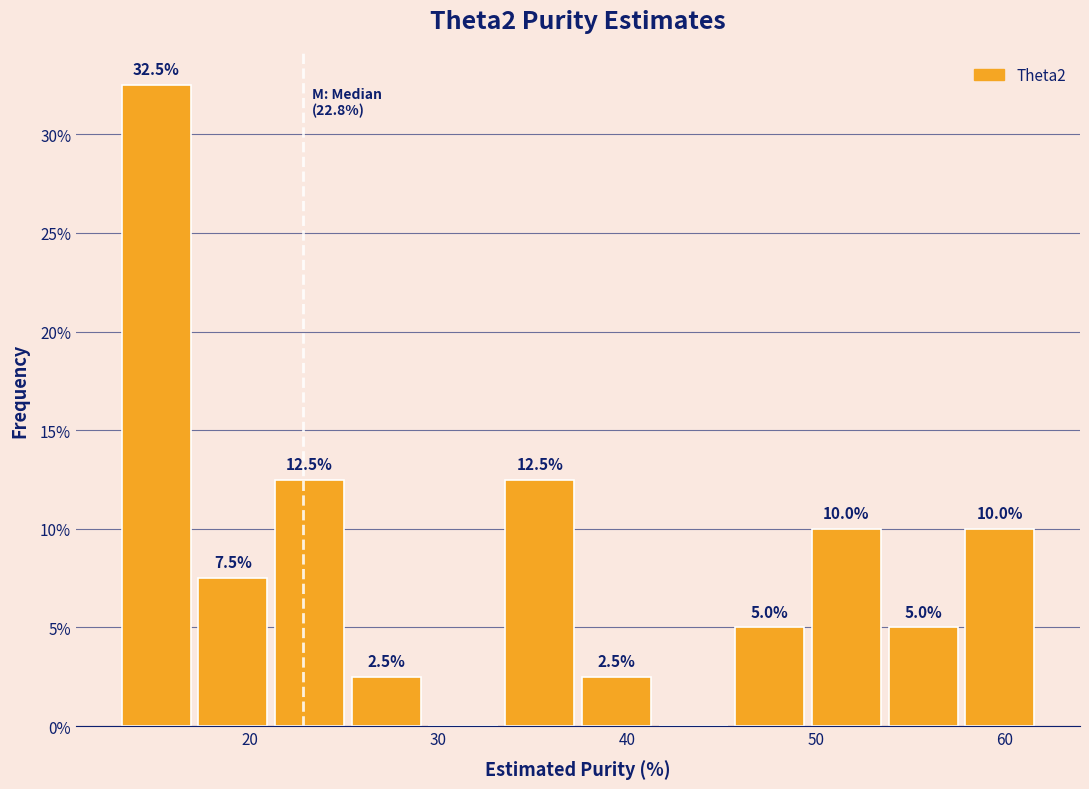

Over which range of the x-axis is the bar tallest?

13 to 17